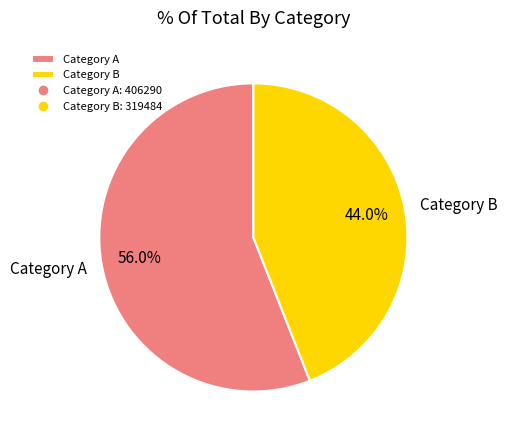

Combined, do Category B and Category A account for over 50%?

Yes